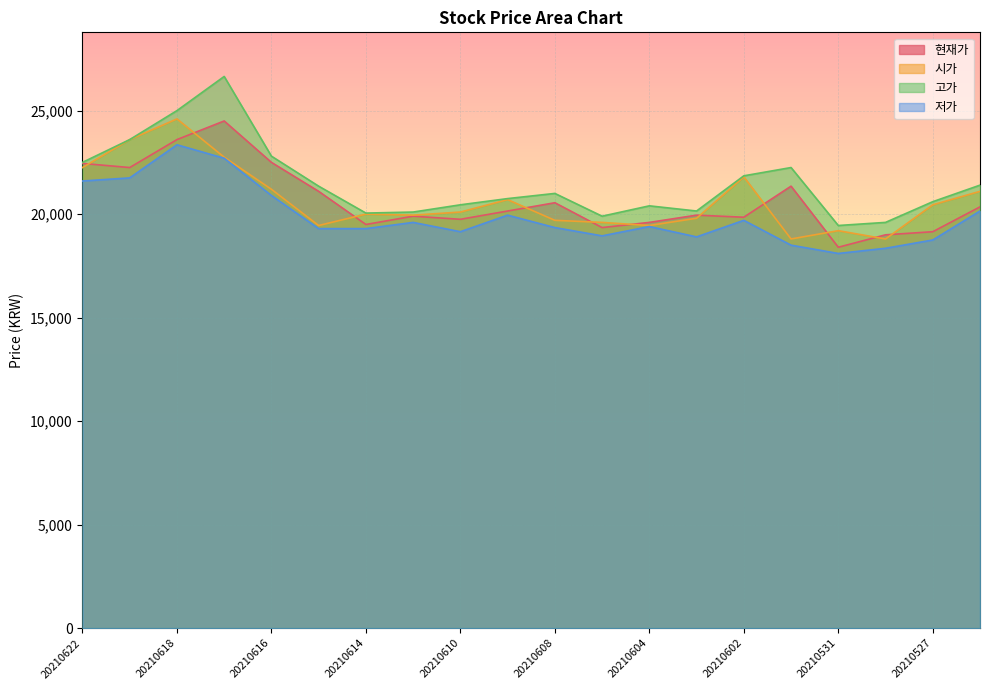

How many lines are shown in the chart?

4